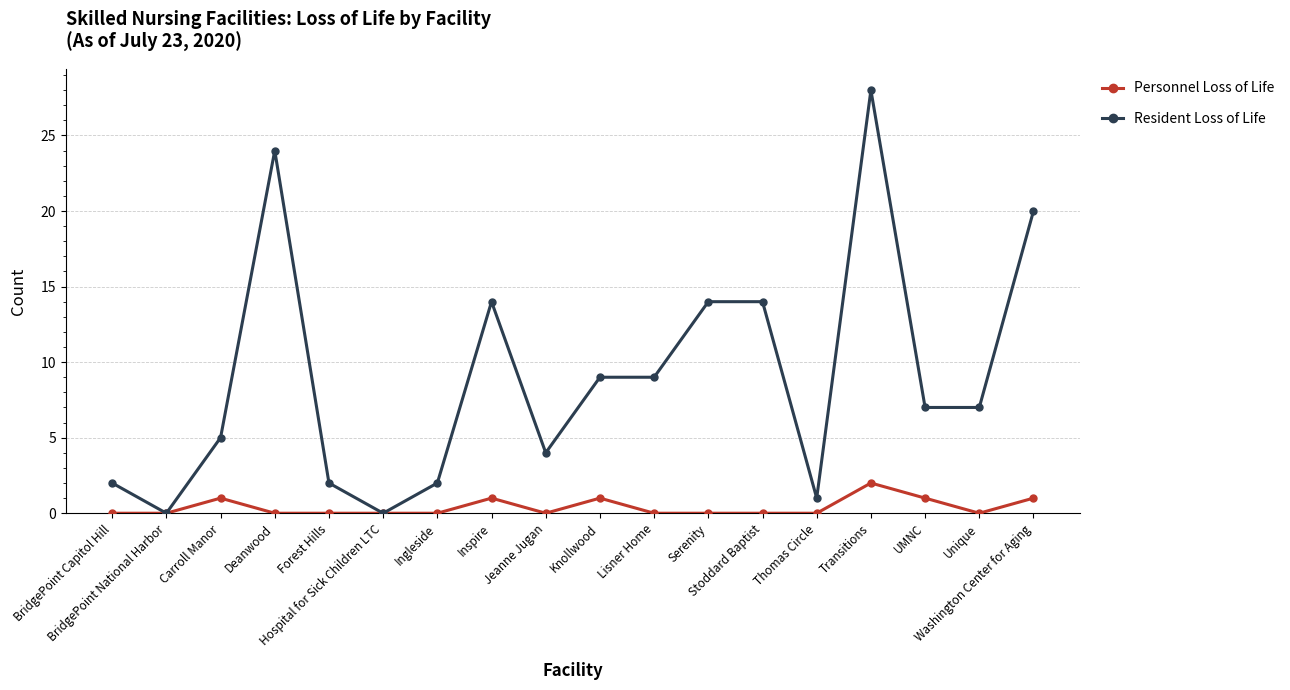

True or false: Resident Loss of Life has a value of 0 at Hospital for Sick Children LTC.

True